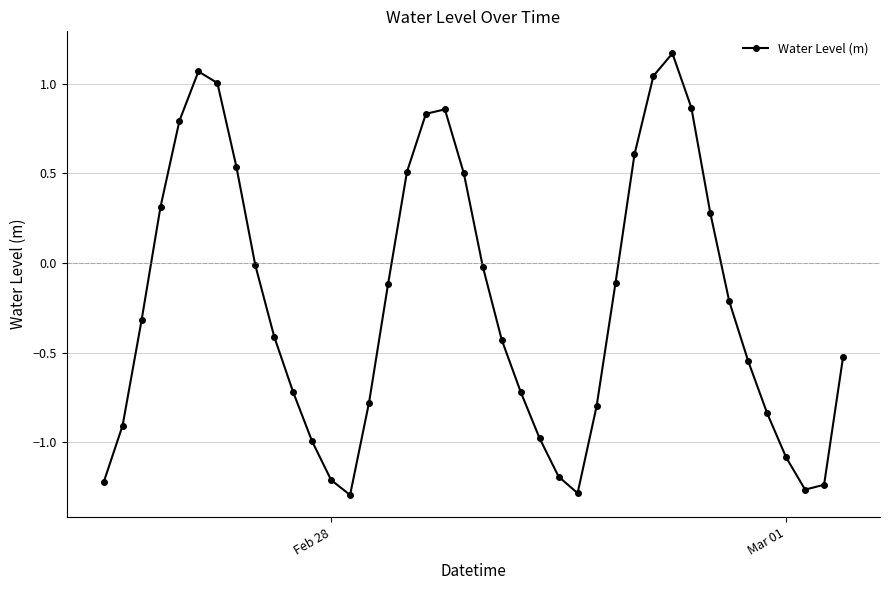

What is the sum of all values?

-8.9